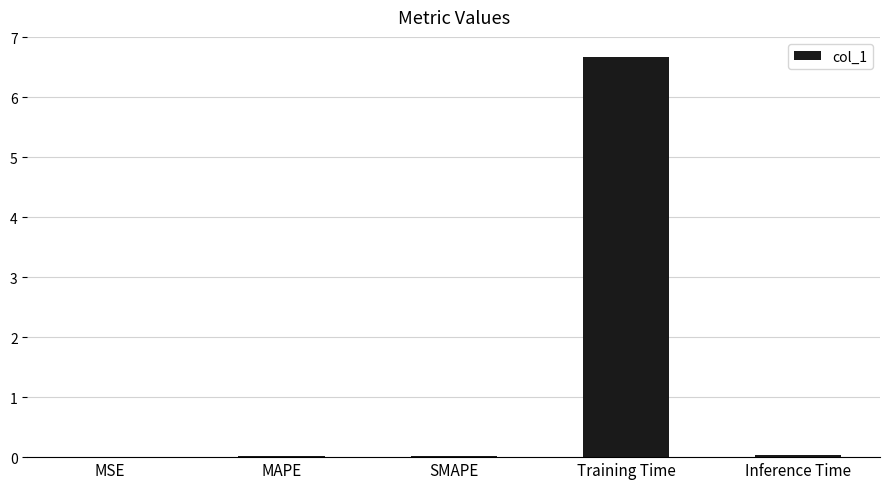

Which category has the highest value across all series?

Training Time